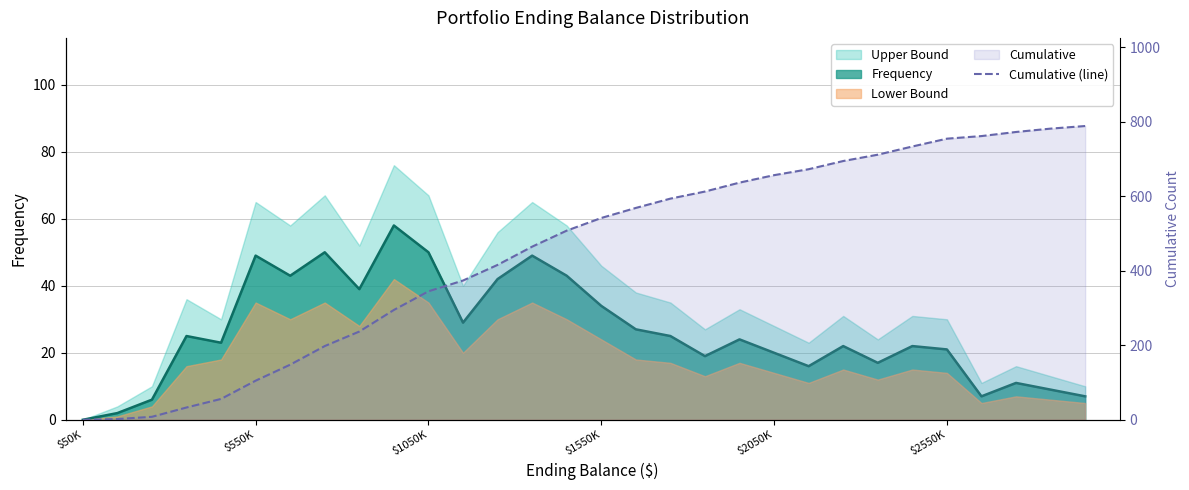

How many categories are shown in the chart?

30